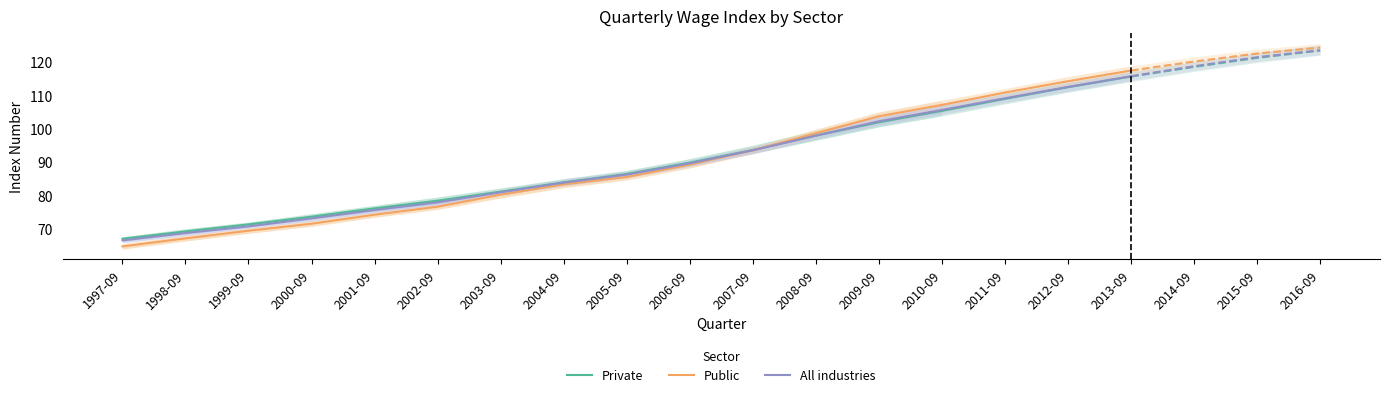

Is the value of Public at 1997-09 greater than the value of Private at 2000-09?

No